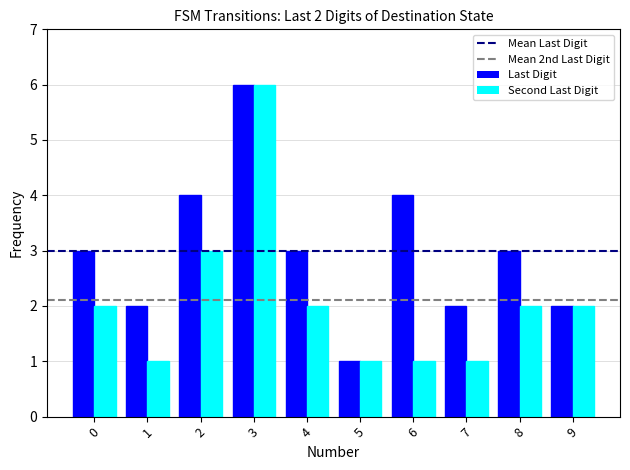

Is it true that Second Last Digit equals 2 at 4?

True